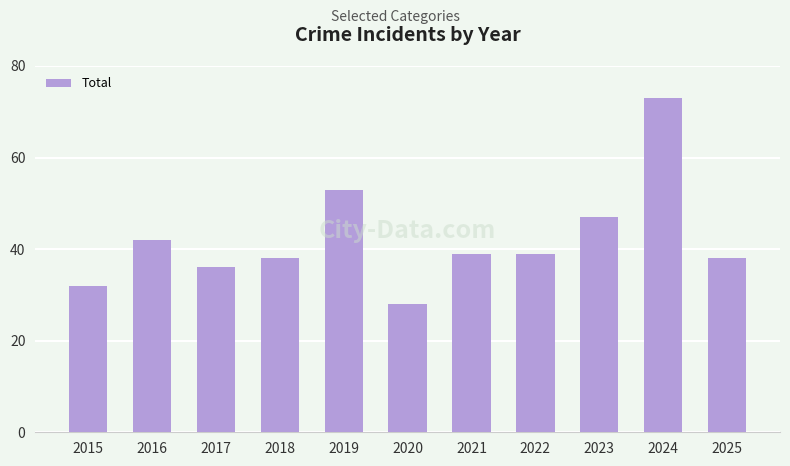

What is the ratio of the value at 2018 to the value at 2016?

0.9